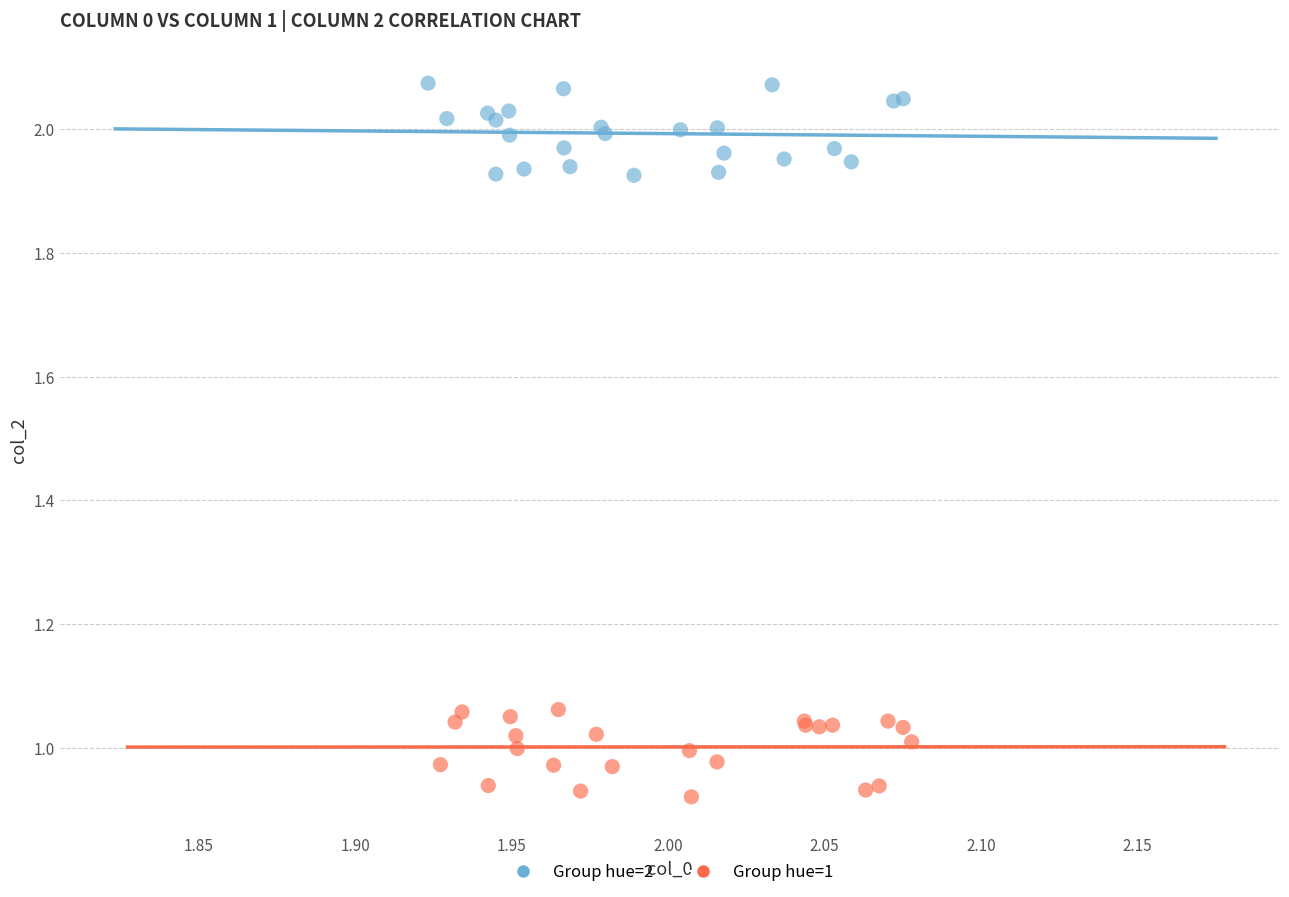

Which series contains the highest Y value?

Group hue=2